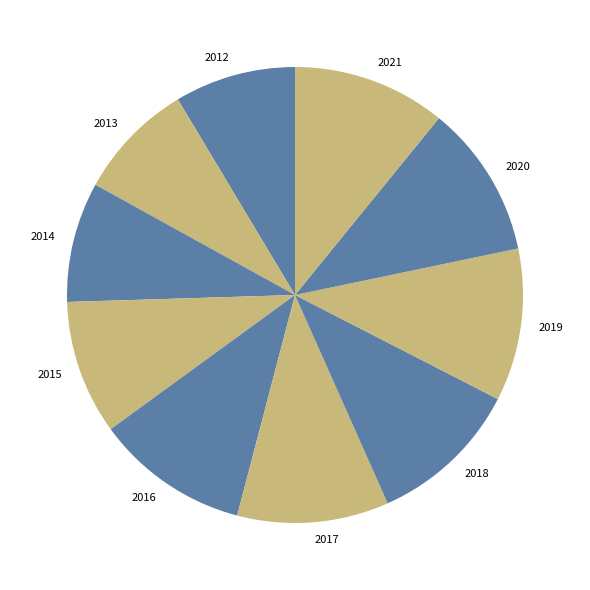

Is the sum of 2017 and 2014 greater than half?

No